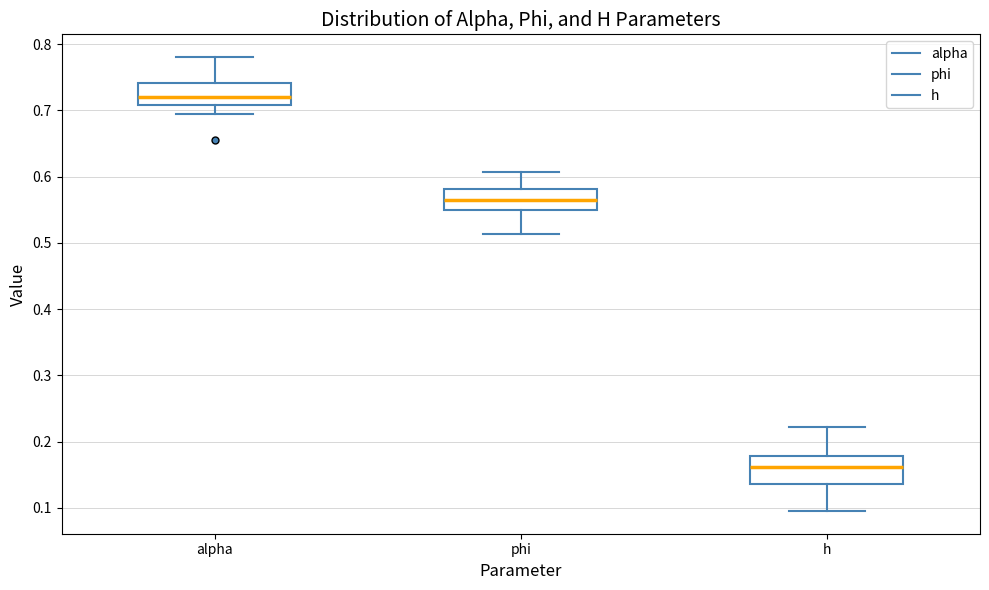

Reading left to right, read every box against the y-axis: the position of its median line, the range the box covers, and the ends of its whiskers. The values are not printed on the chart, so give them approximately, as read against the axis.

alpha: median 0.72, box 0.71 to 0.74, whiskers 0.69 to 0.78
phi: median 0.57, box 0.55 to 0.58, whiskers 0.51 to 0.61
h: median 0.16, box 0.14 to 0.18, whiskers 0.10 to 0.22